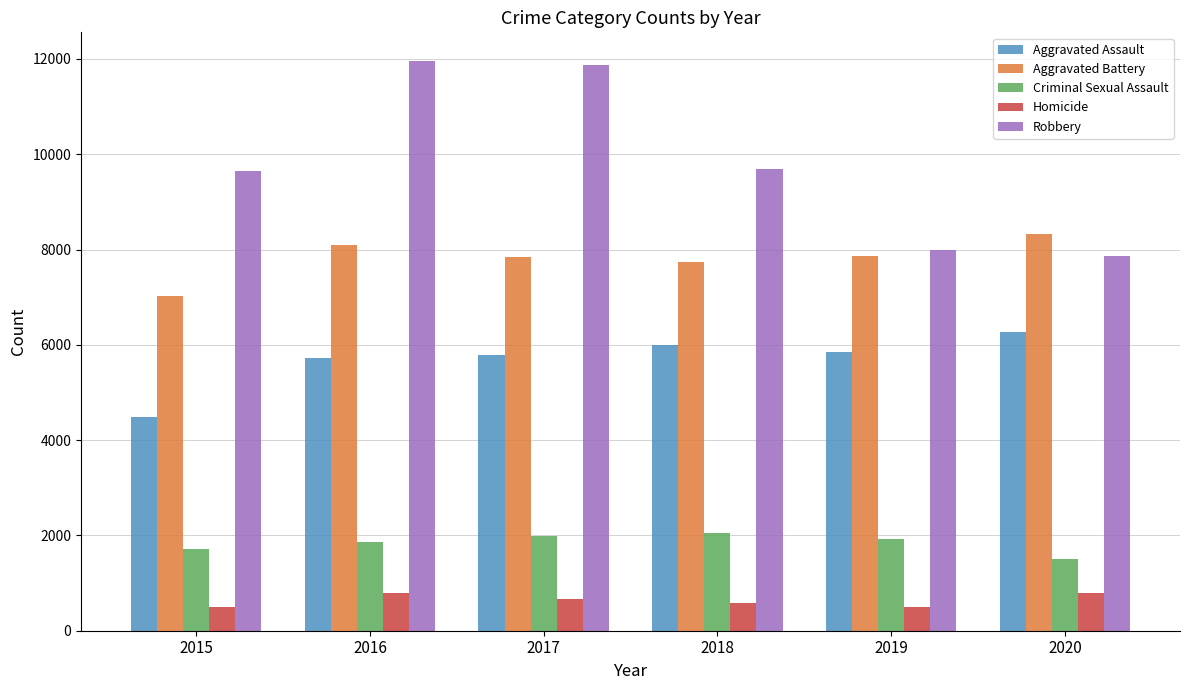

Which series has the largest total across all categories?

Robbery